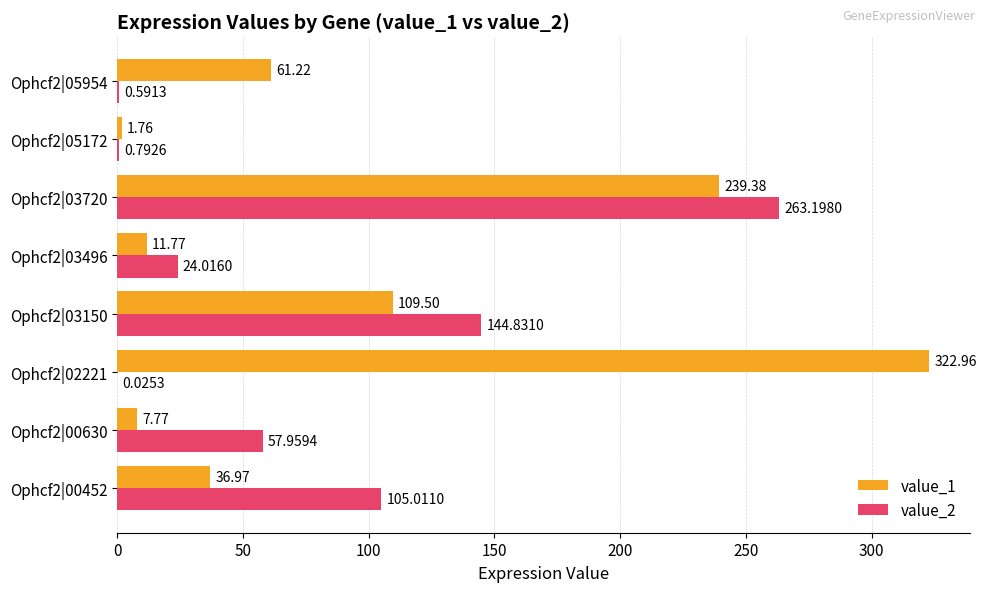

Which series has the largest total across all categories?

value_1